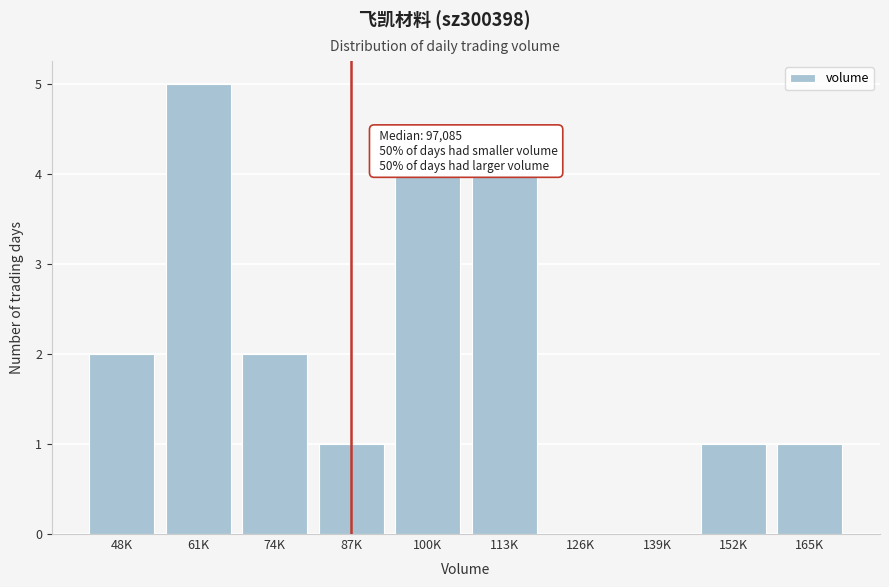

Reading right to left, extract all data points from this chart.

165K=1	152K=1	139K=0	126K=0	113K=4	100K=4	87K=1	74K=2	61K=5	48K=2